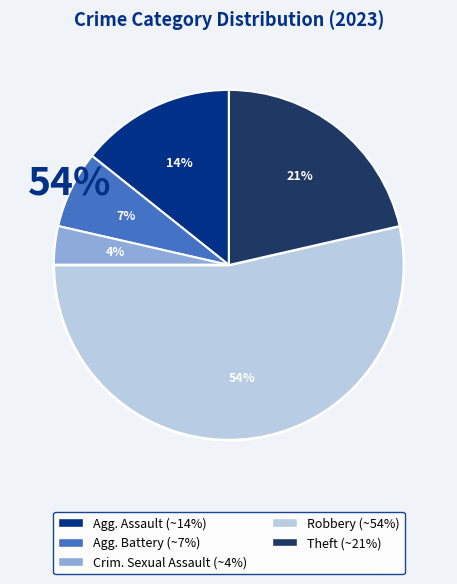

To the nearest percent, what percentage of the pie is Criminal Sexual Assault?

4%